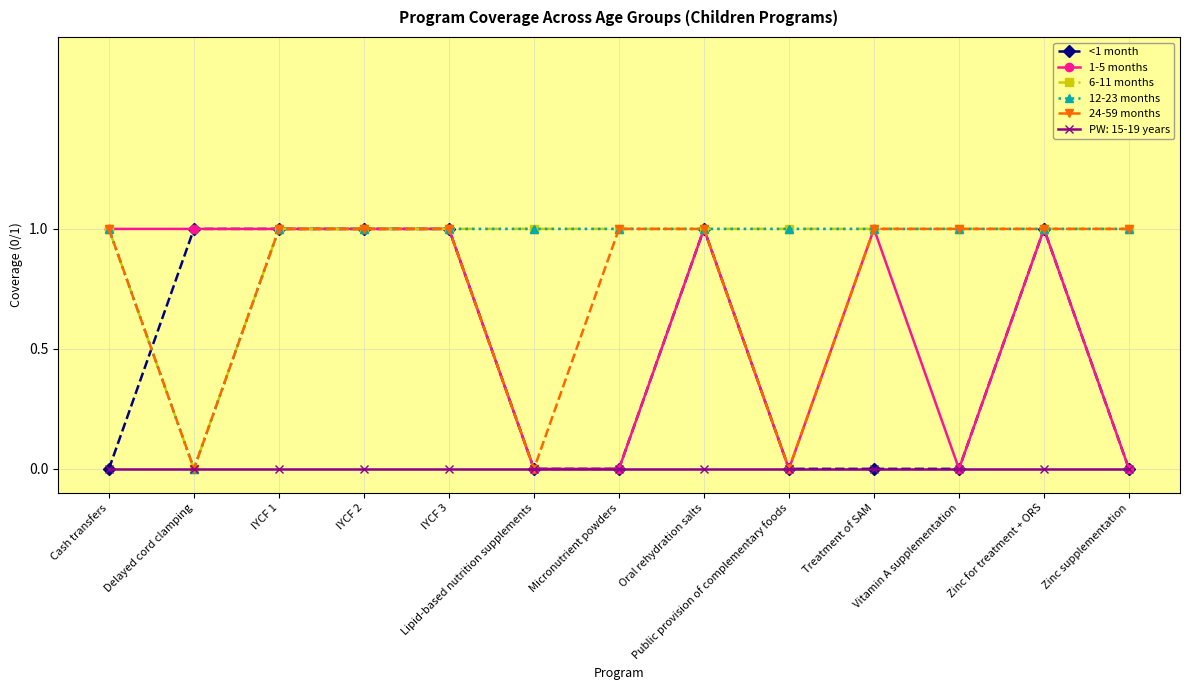

At which category does the chart reach its minimum across all series?

Cash transfers